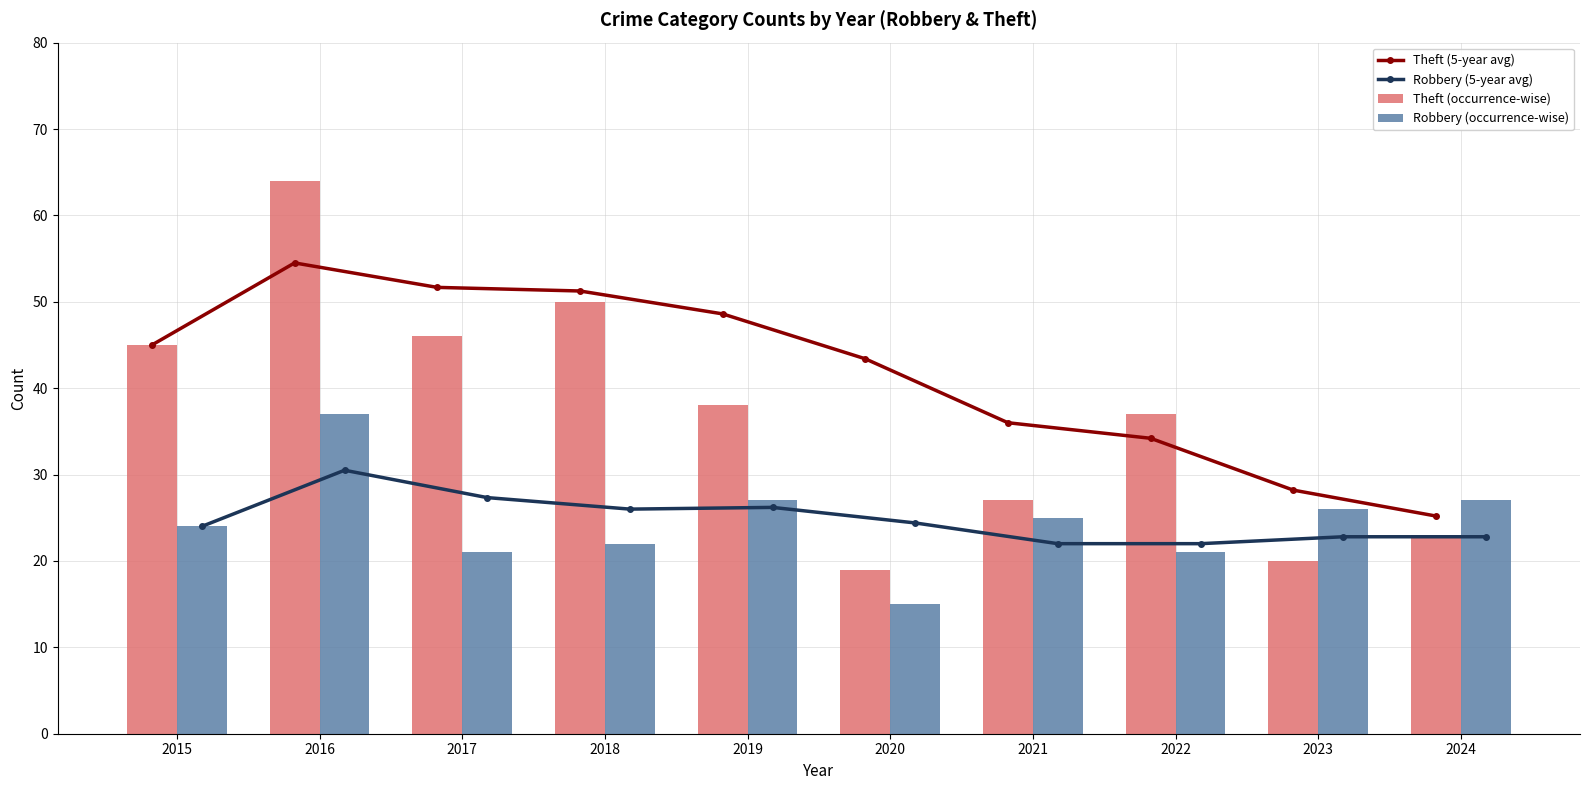

What is the difference between the Theft (occurrence-wise) values at 2022 and 2021?

10